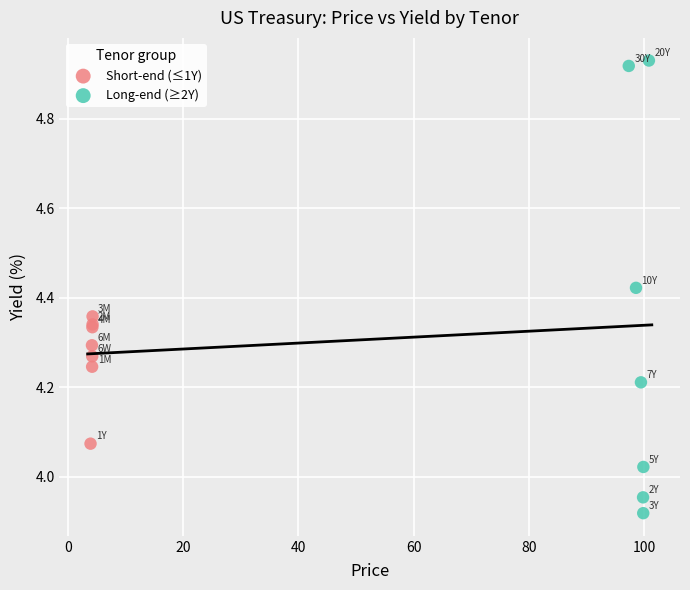

Which series has the widest spread of Y values?

Long-end (≥2Y)